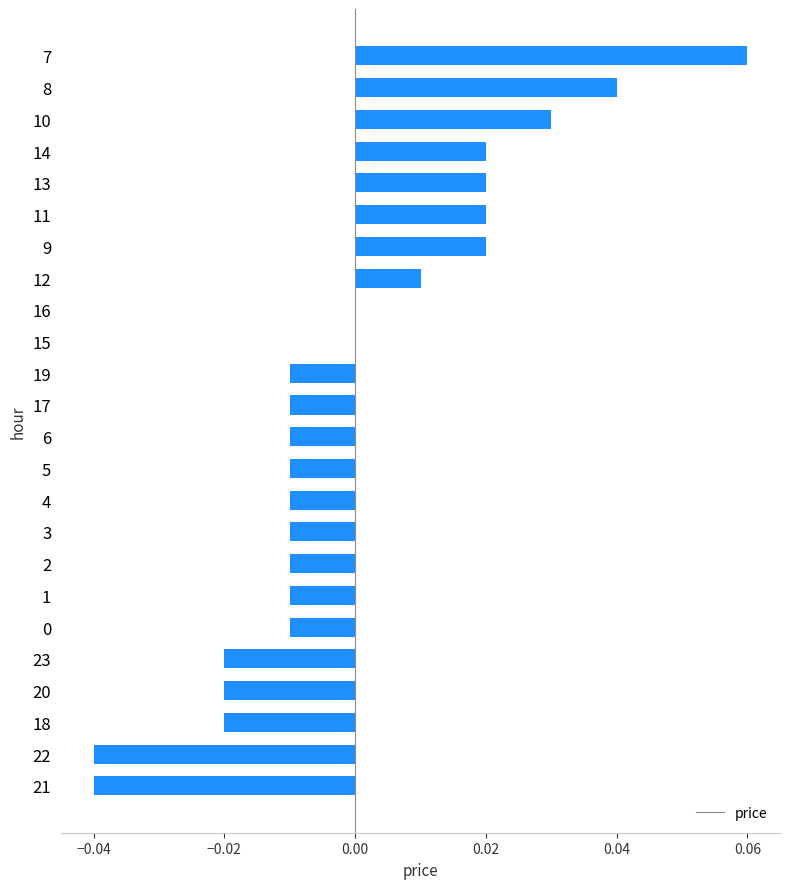

How many data points does each series have?

24